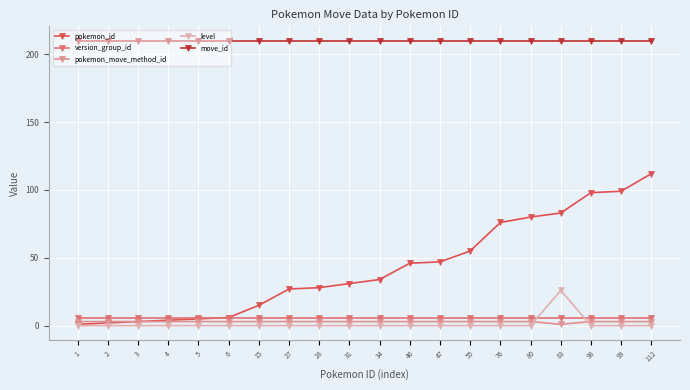

The level series shows 26 at 83. True or false?

True